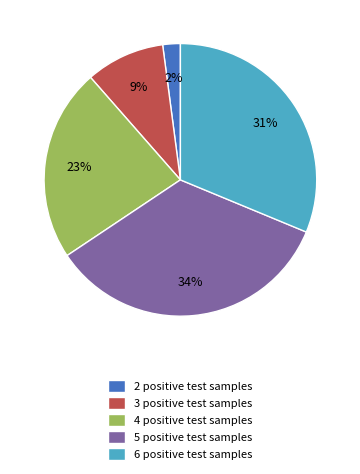

Do 3 positive test samples and 6 positive test samples together represent more than half of the pie?

No